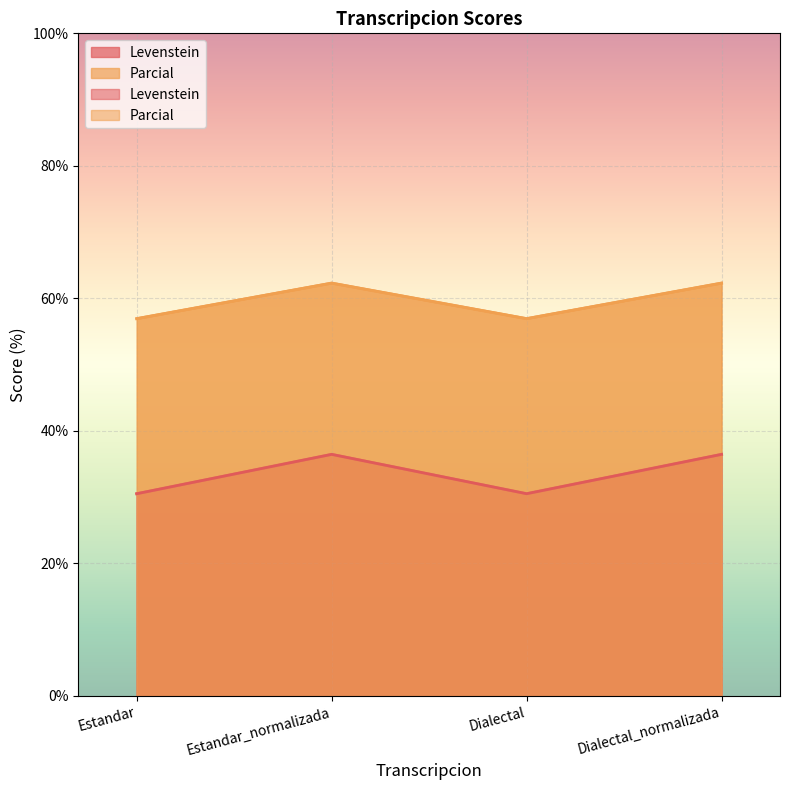

Which series has the largest range (max minus min)?

Levenstein